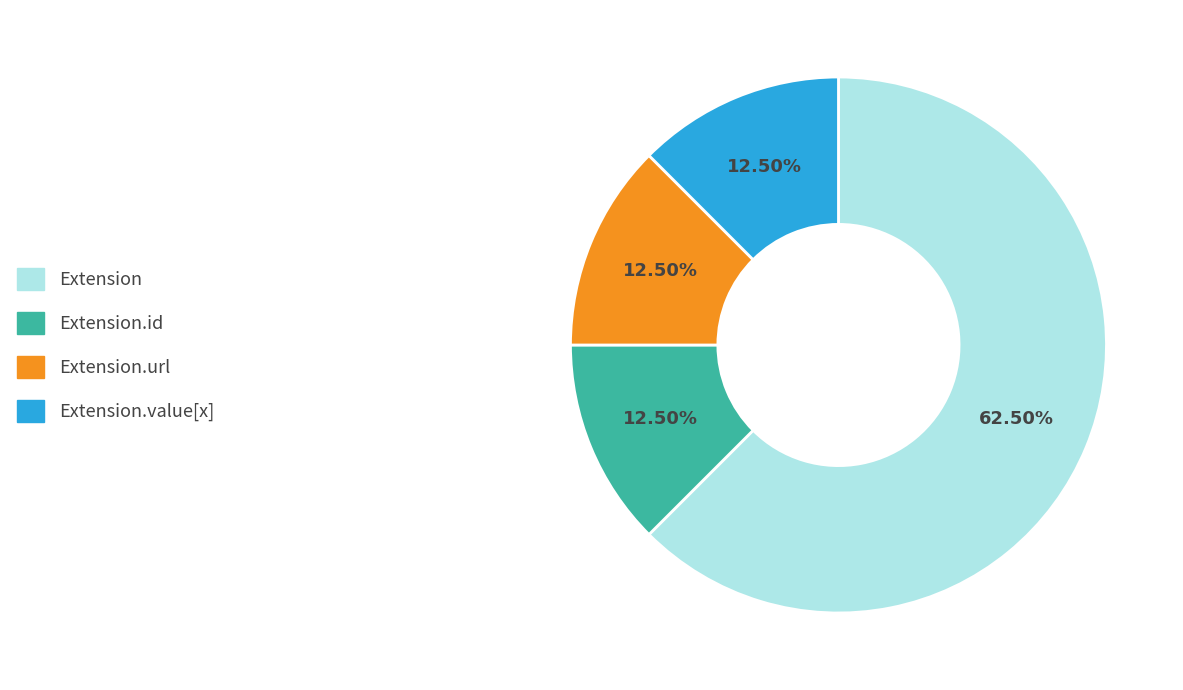

Is there a majority slice in this chart?

Yes